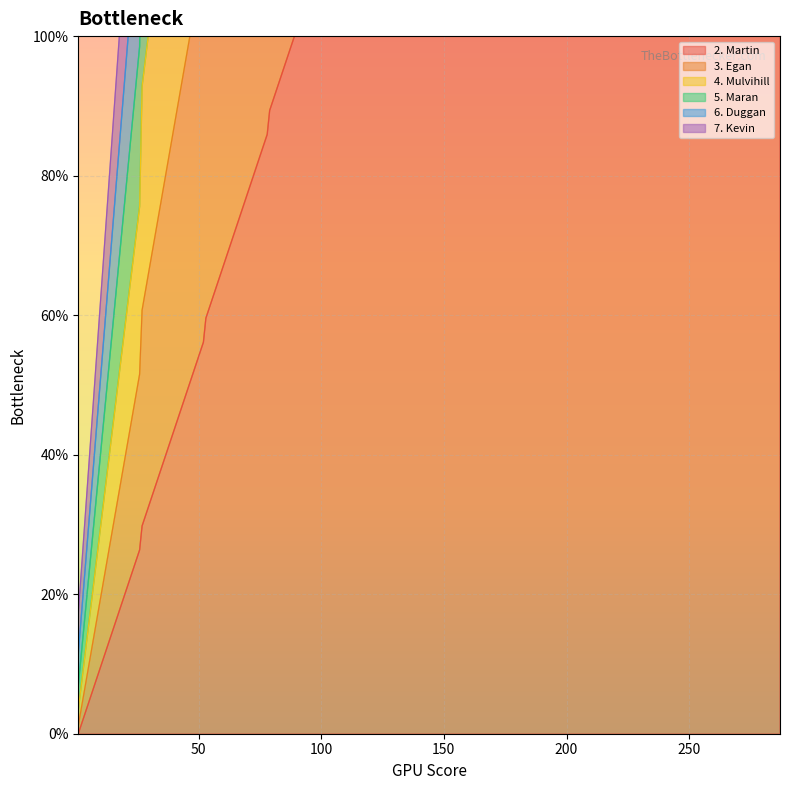

At which label does 6. Duggan reach its minimum?

1